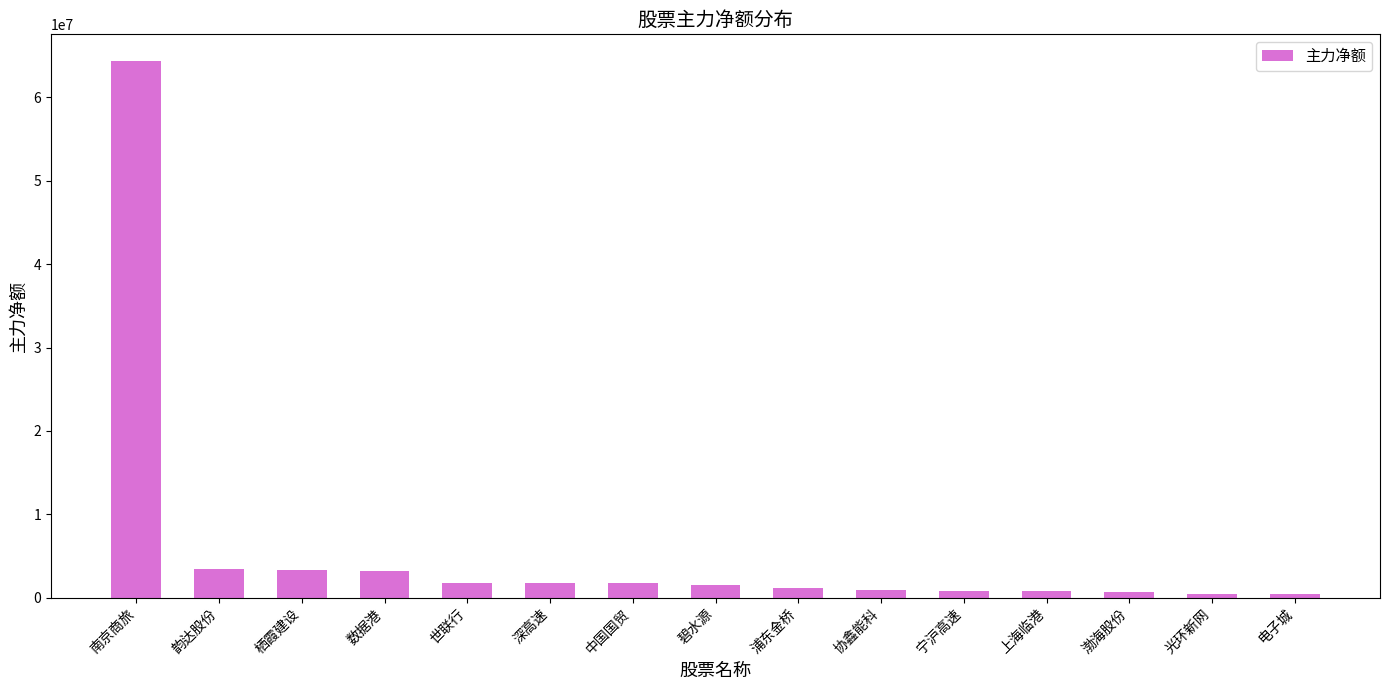

Count the number of data series in this chart.

1